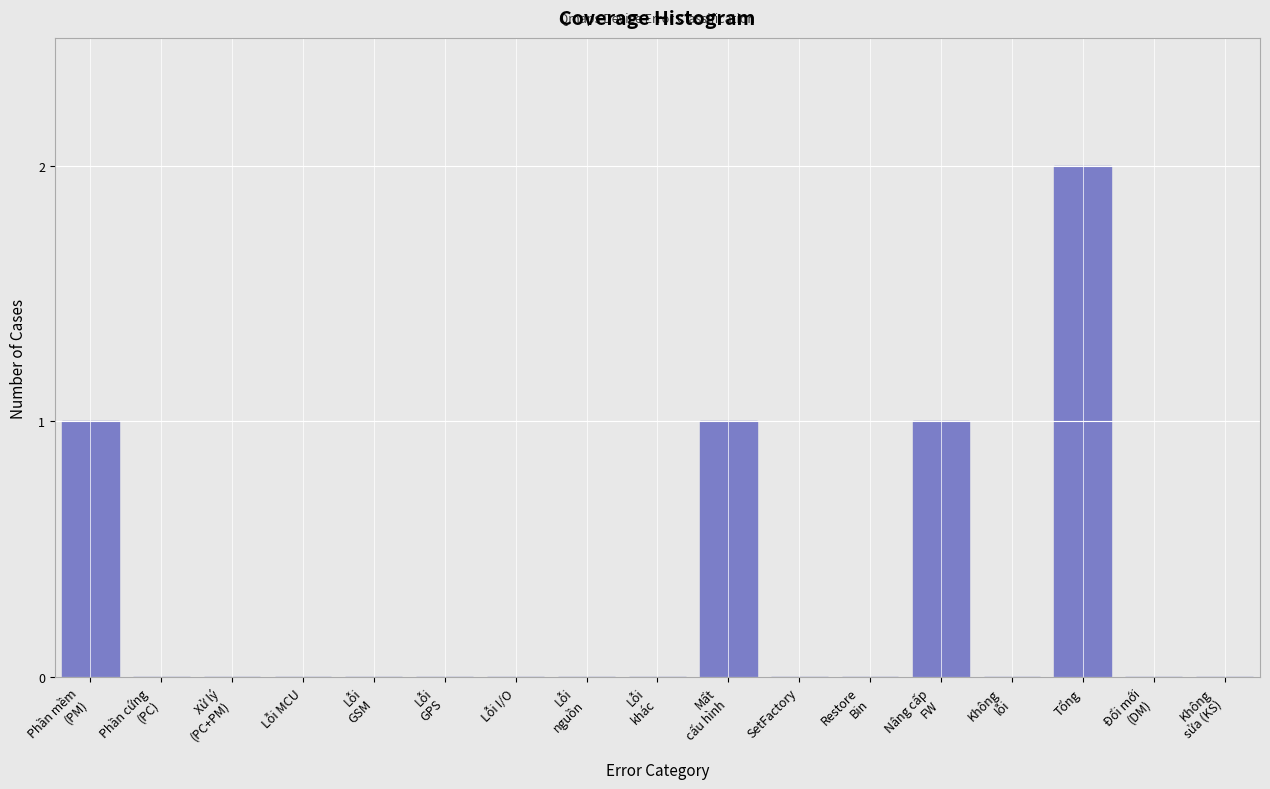

At which category does the chart reach its peak across all series?

Tổng